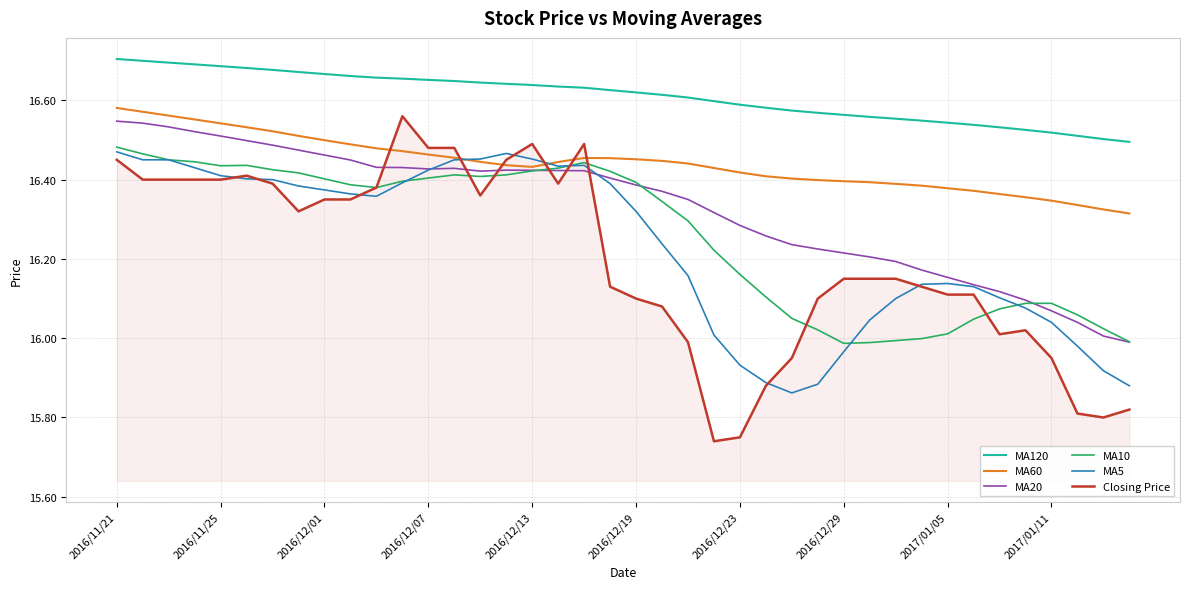

What are all the series names shown in the legend?

MA120, MA60, MA20, MA10, MA5, Closing Price